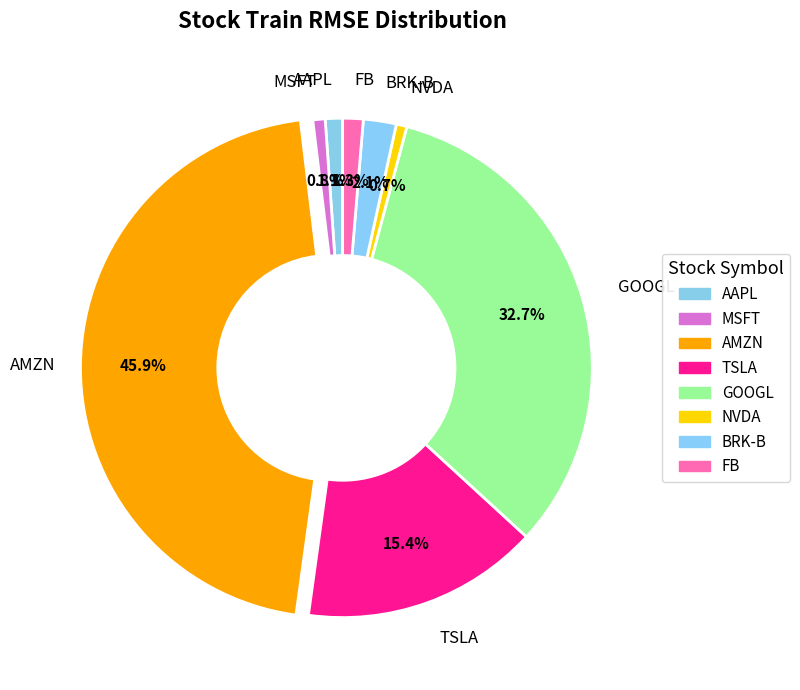

What is the largest slice in the pie chart?

AMZN